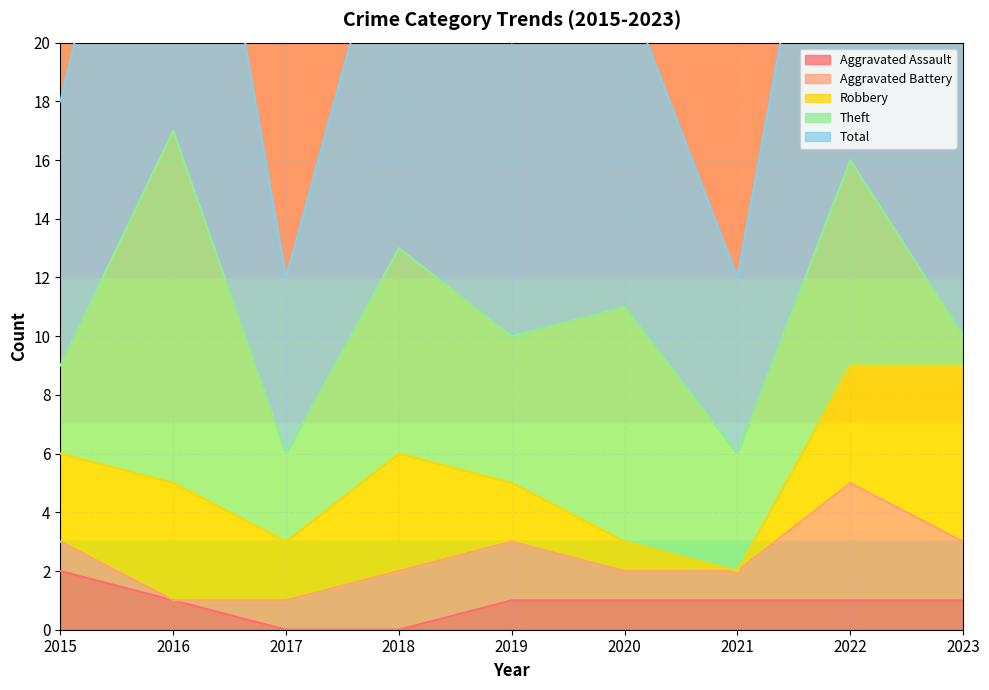

Is the value of Aggravated Assault at 2015 greater than the value of Total at 2020?

No